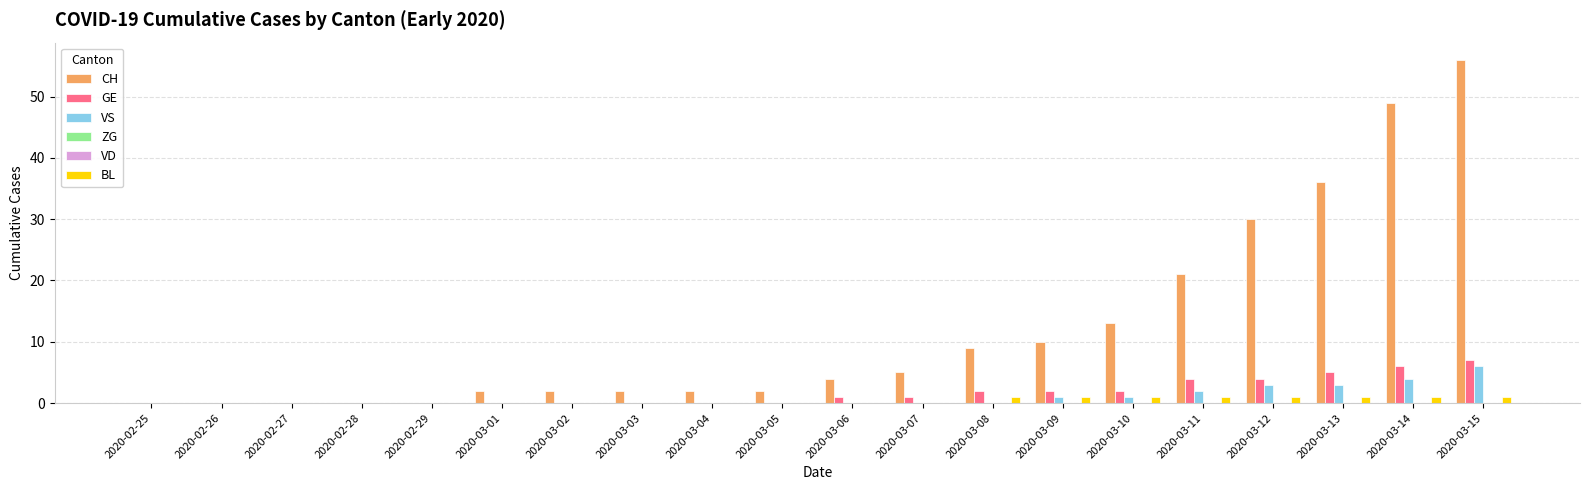

What is the label of the 2nd bar from the left?

2020-02-26